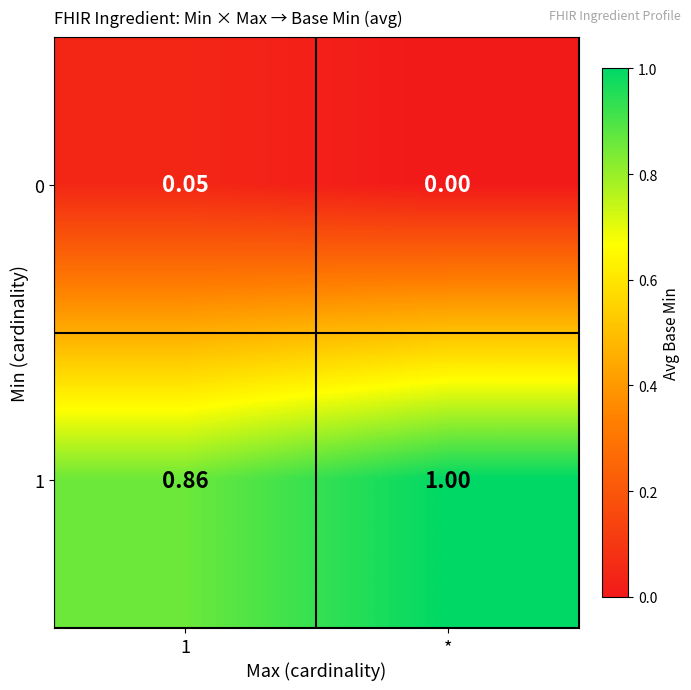

At which category is the sum across all series the highest?

*